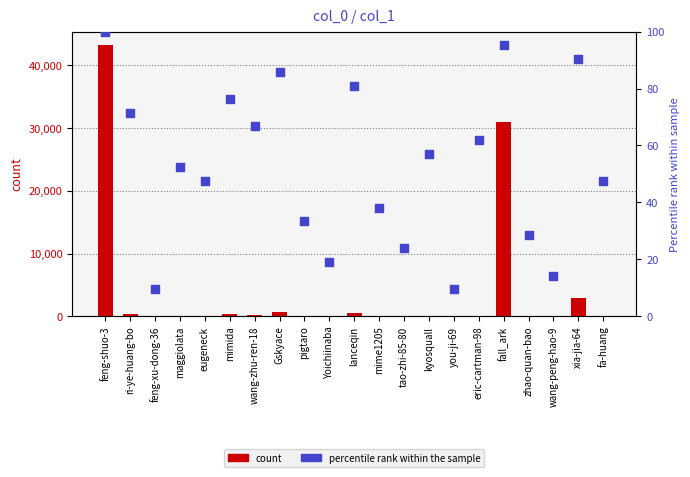

Which series has the largest total across all categories?

count